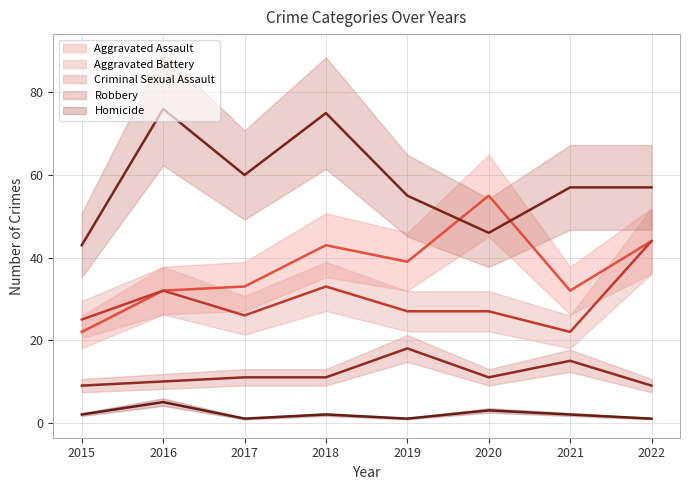

True or false: Homicide and Robbery cross at least once.

False